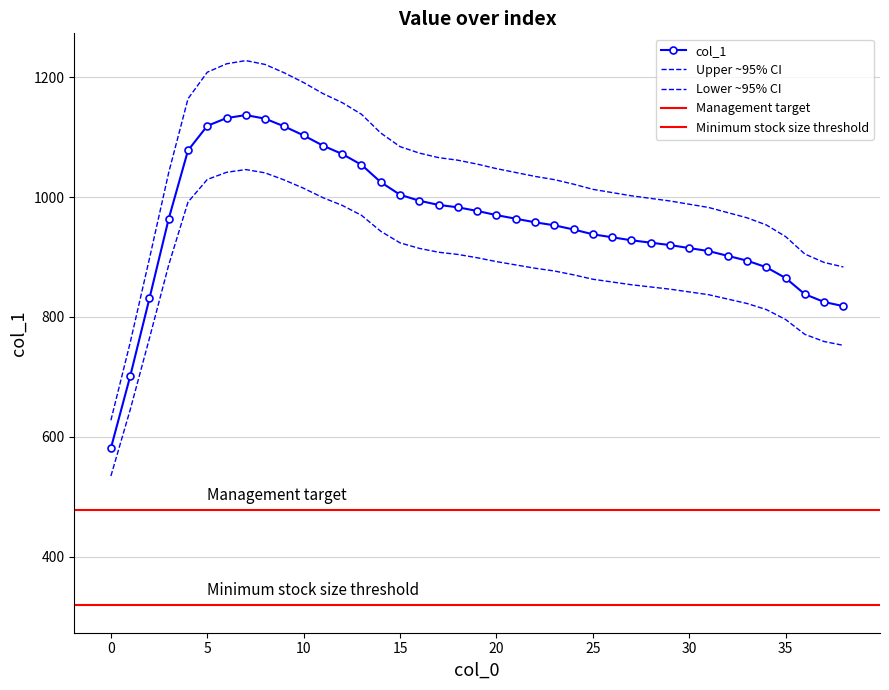

At which category does the data reach its first local peak?

7